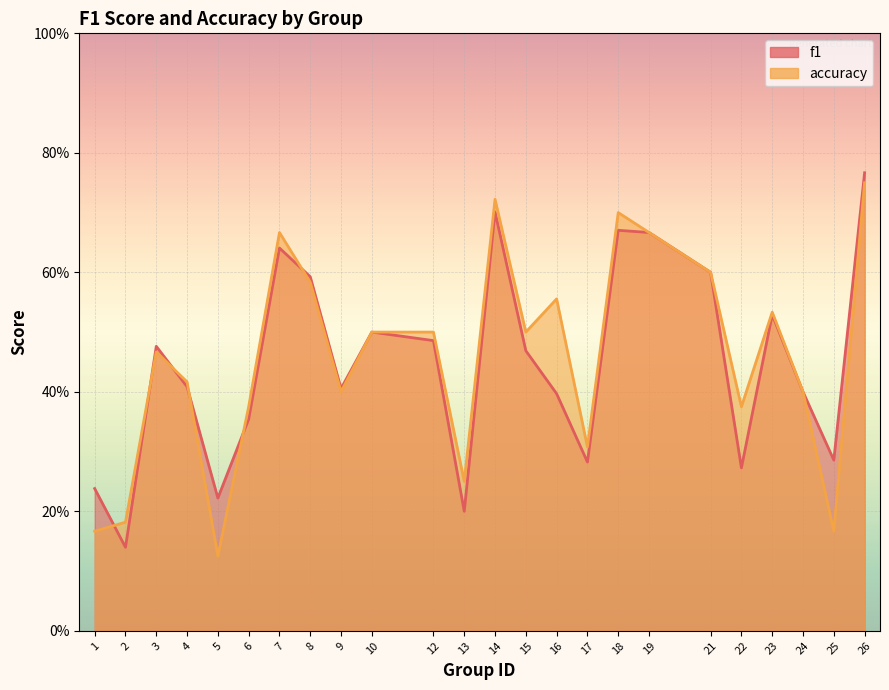

What is the greatest value displayed?

0.8